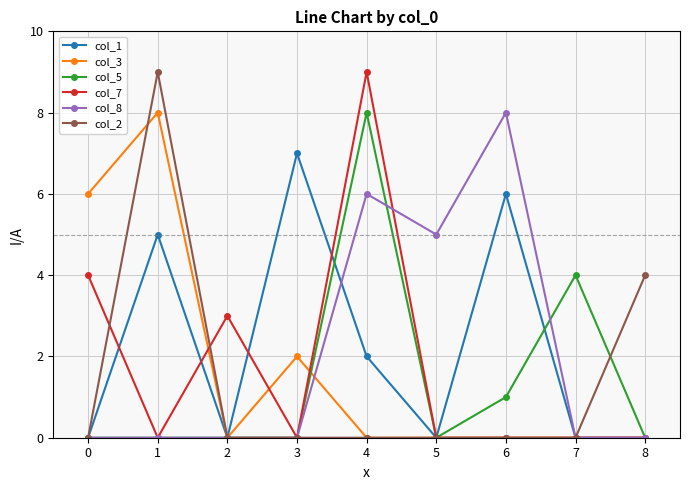

The value of col_5 at 6 is 1. True or false?

True